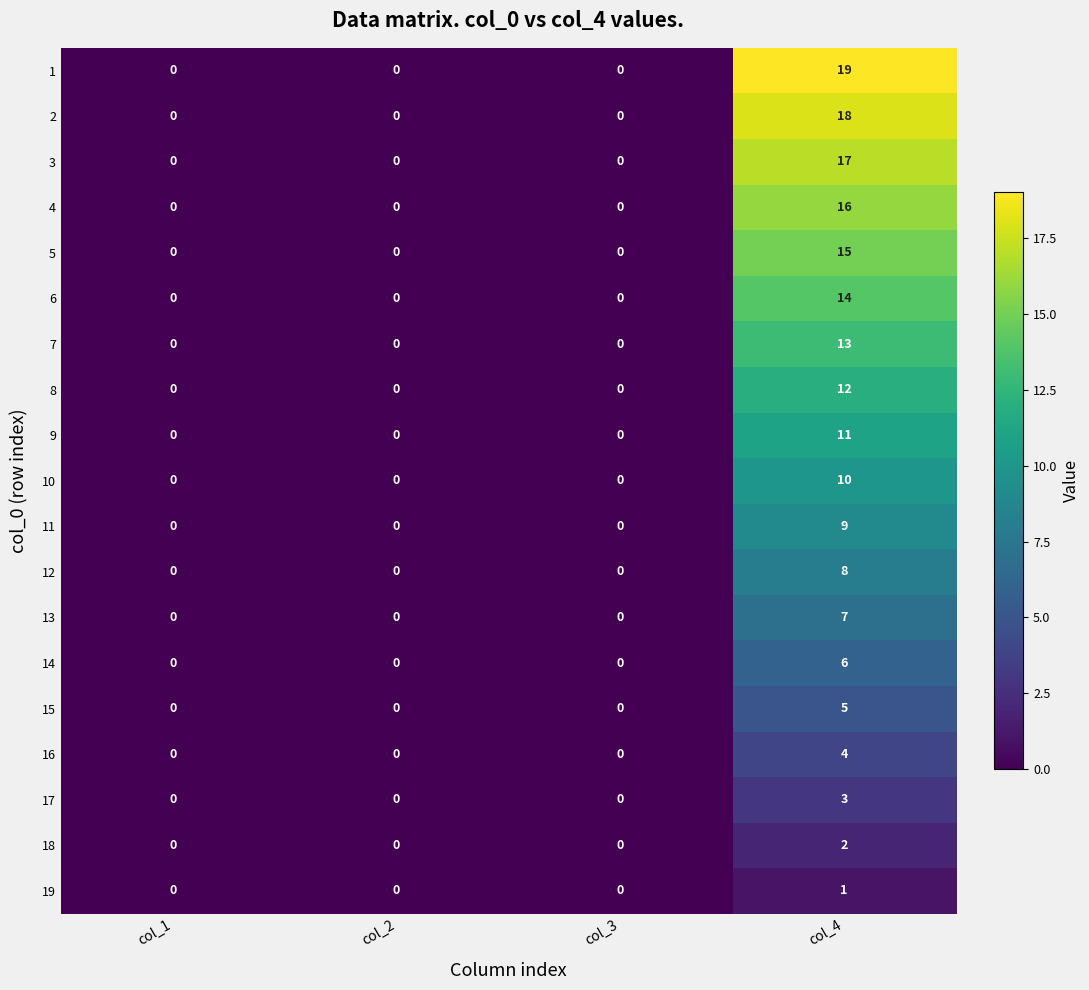

Which series changed the most between col_1 and col_4?

1